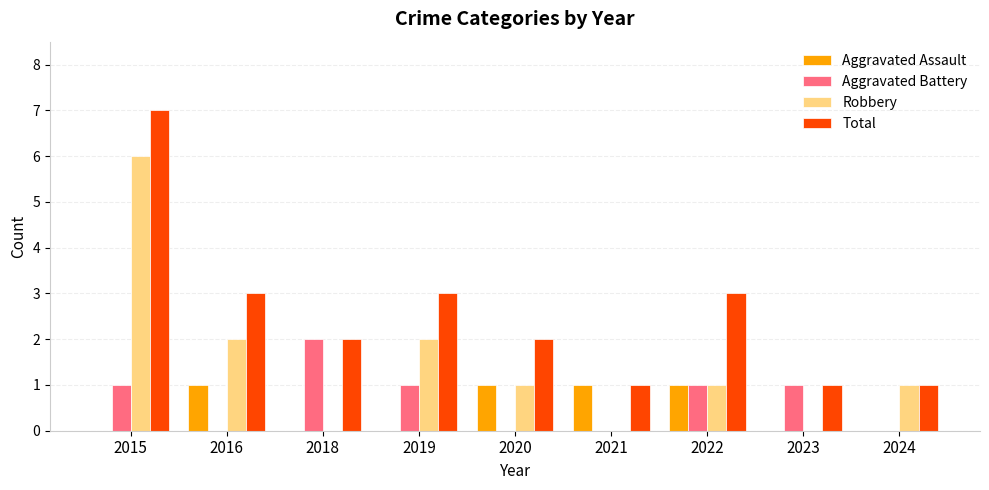

What is the highest value of the Aggravated Assault series?

1